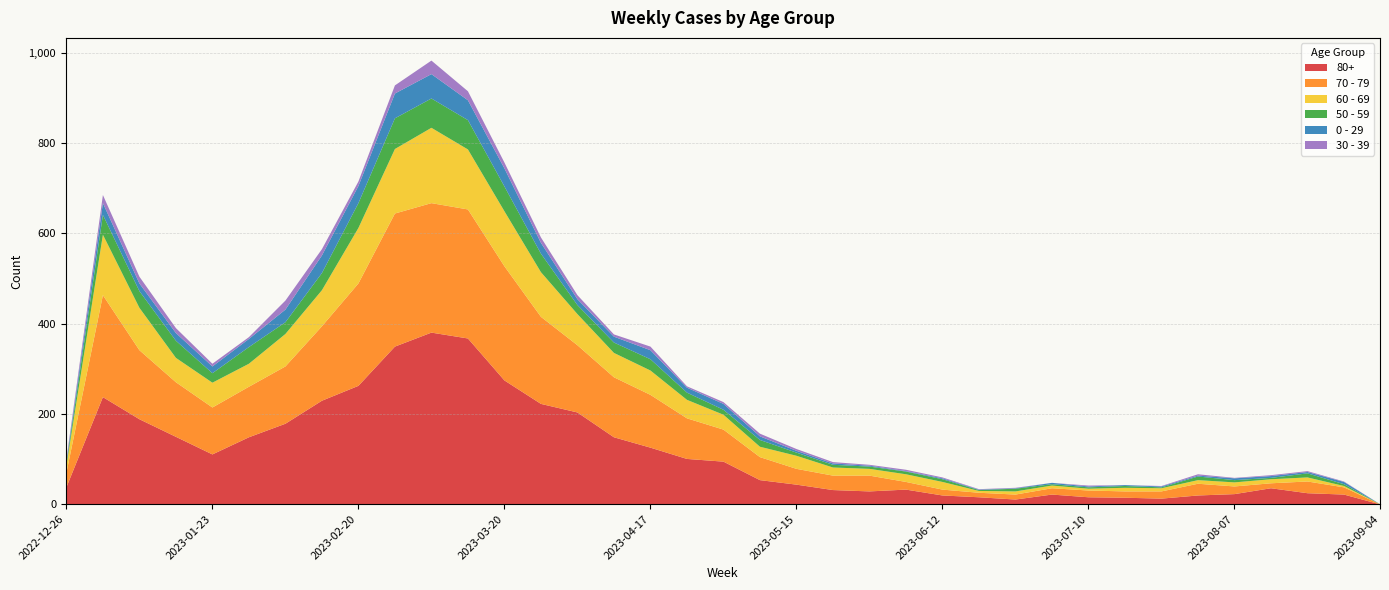

At which label does 70 - 79 first exceed 51?

2023-01-02